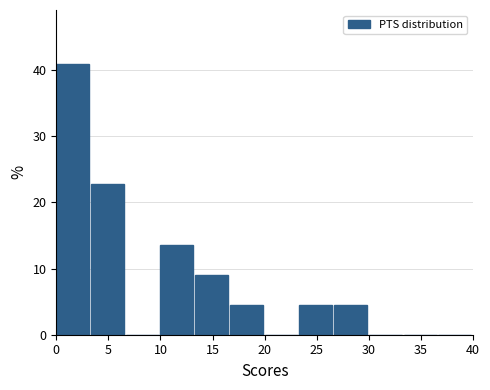

Reading left to right, transcribe this chart: for each bar, give the range it covers on the x-axis and its height. Neither the bar edges nor the heights are printed on the chart, so give them approximately, as read against the axes.

0.0 to 3.5: 41
3.5 to 6.5: 23
6.5 to 10.0: 0
10.0 to 13.5: 14
13.5 to 16.5: 9
16.5 to 20.0: 5
20.0 to 23.5: 0
23.5 to 26.5: 5
26.5 to 30.0: 5
30.0 to 33.5: 0
33.5 to 36.5: 0
36.5 to 40.0: 0